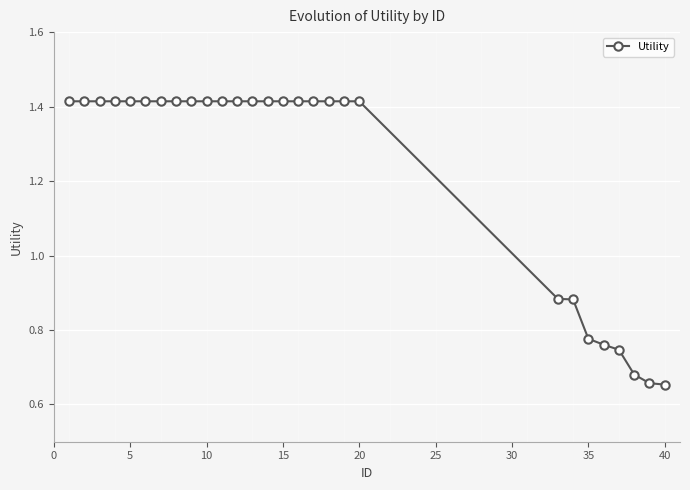

What is the sum of all values?

34.3